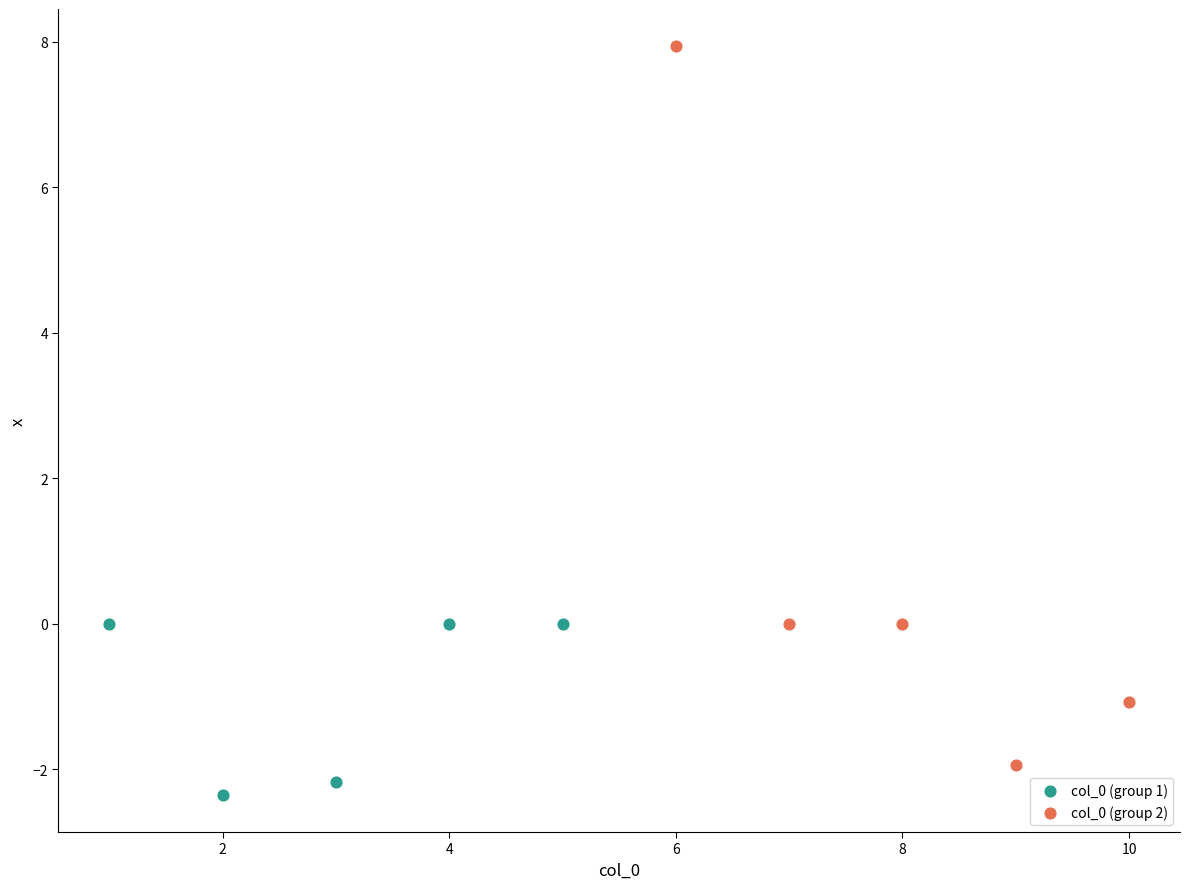

Which series contains the lowest Y value?

col_0 (group 1)